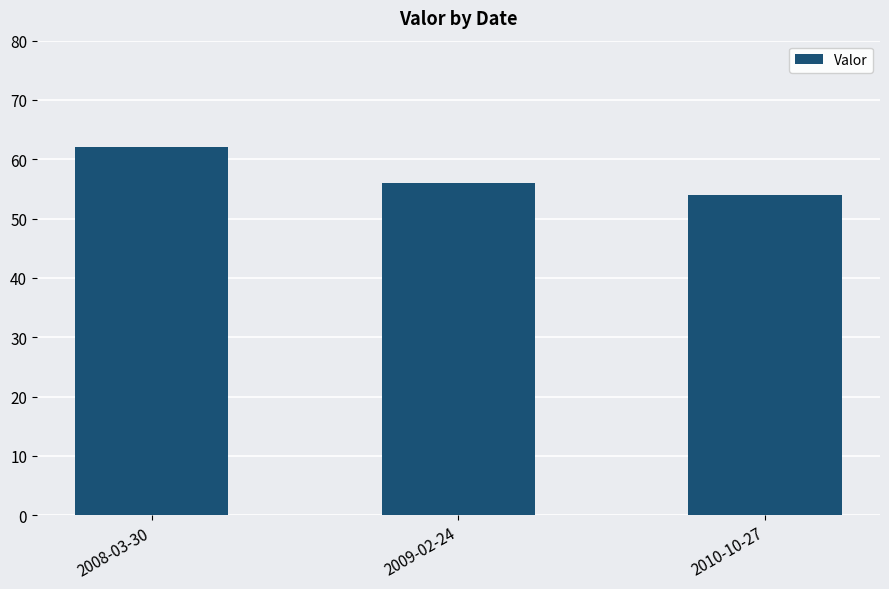

At which label does the data first exceed 56?

2008-03-30